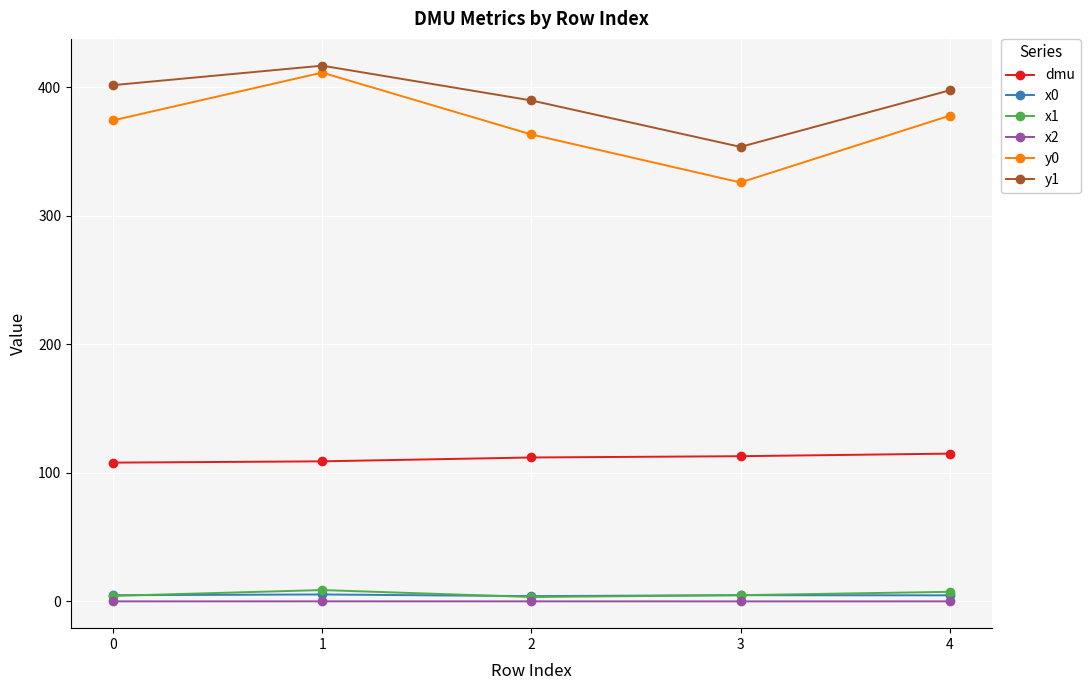

What is the maximum value shown in the chart?

416.9